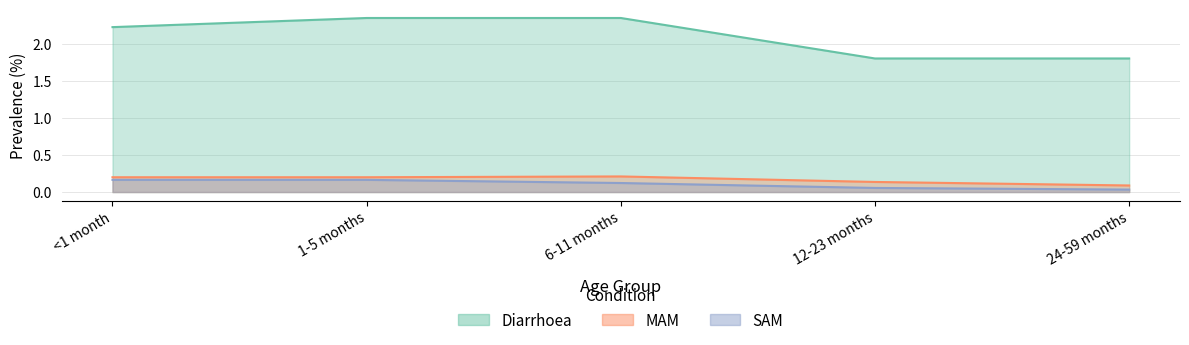

What position from the left is 12-23 months?

4